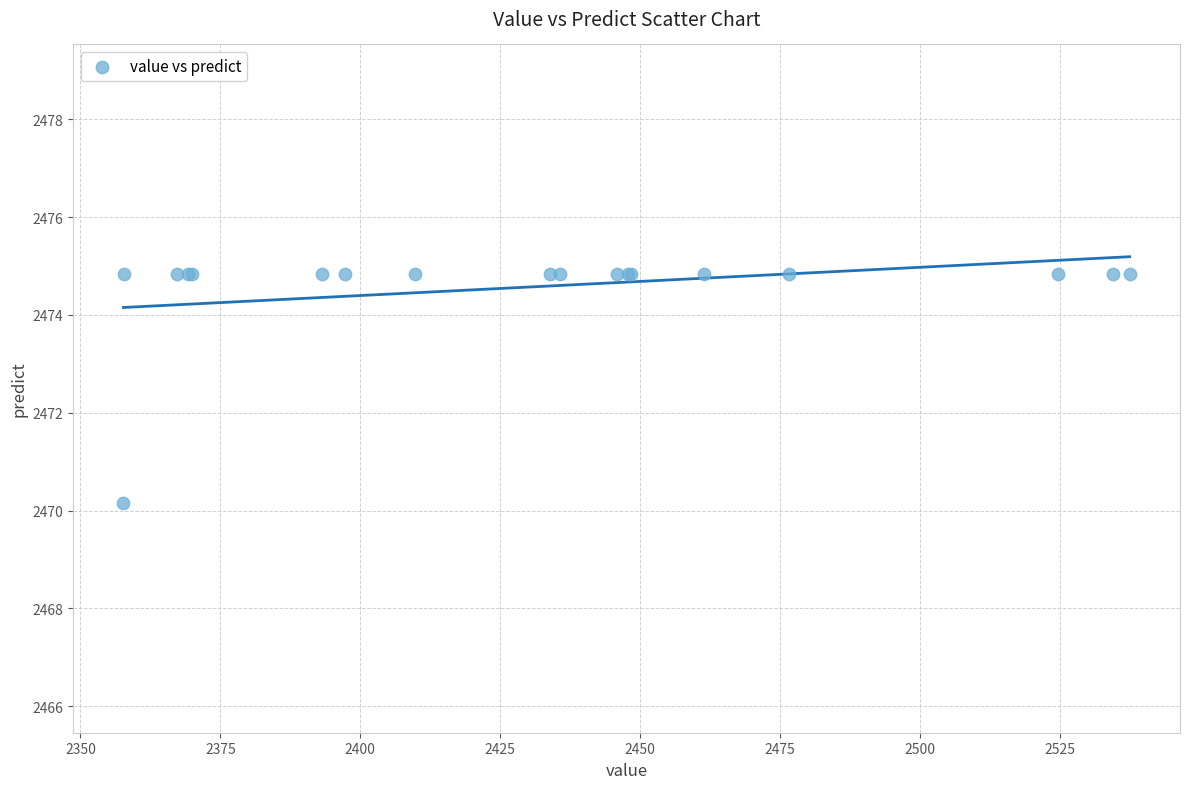

What Y value in the scatter plot is closest to 2472?

2470.1